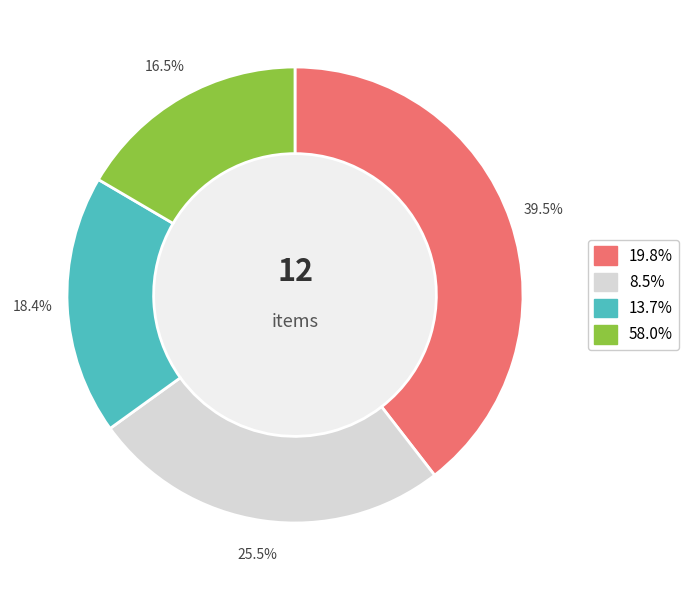

Is there any slice that represents more than half of the pie?

No